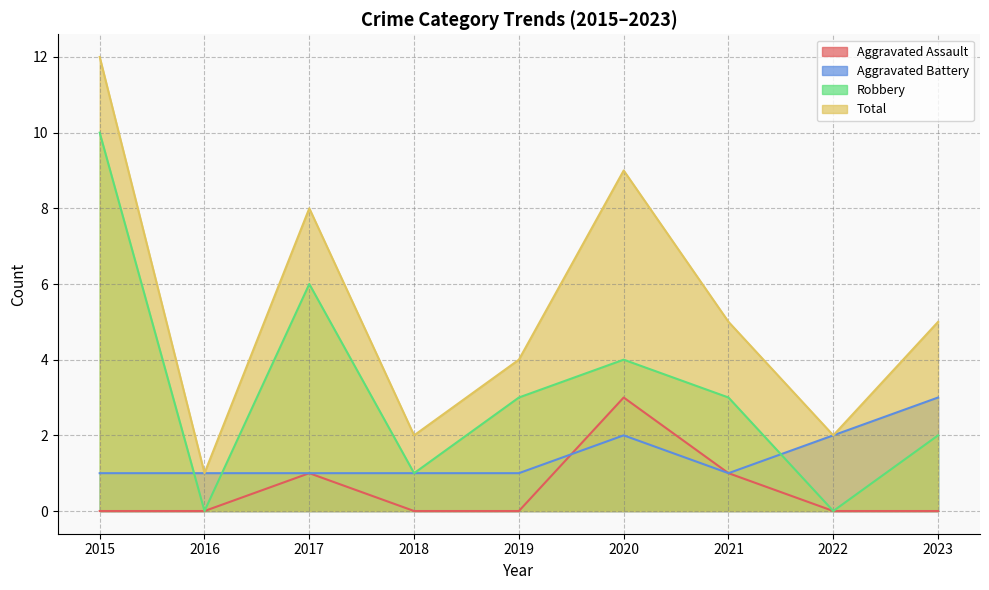

Which has a higher value, 2022 or 2021?

2021